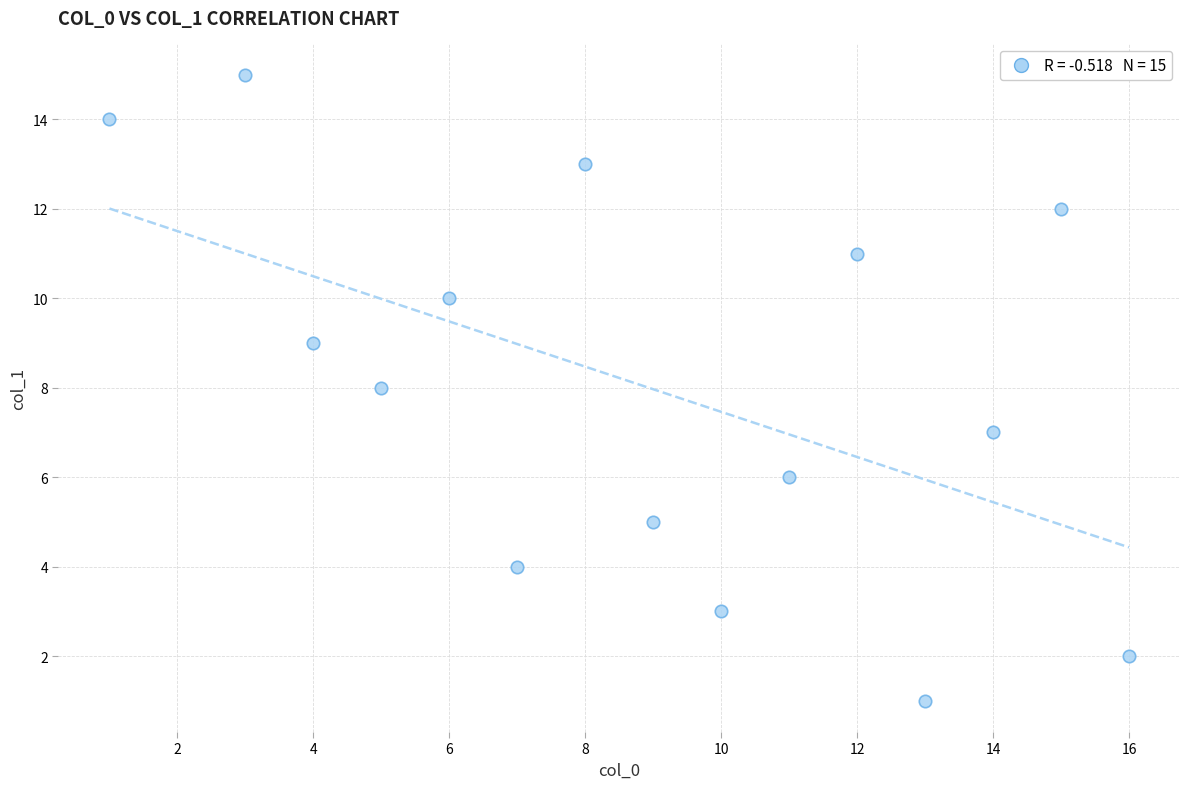

What is the range of X values (max minus min)?

15